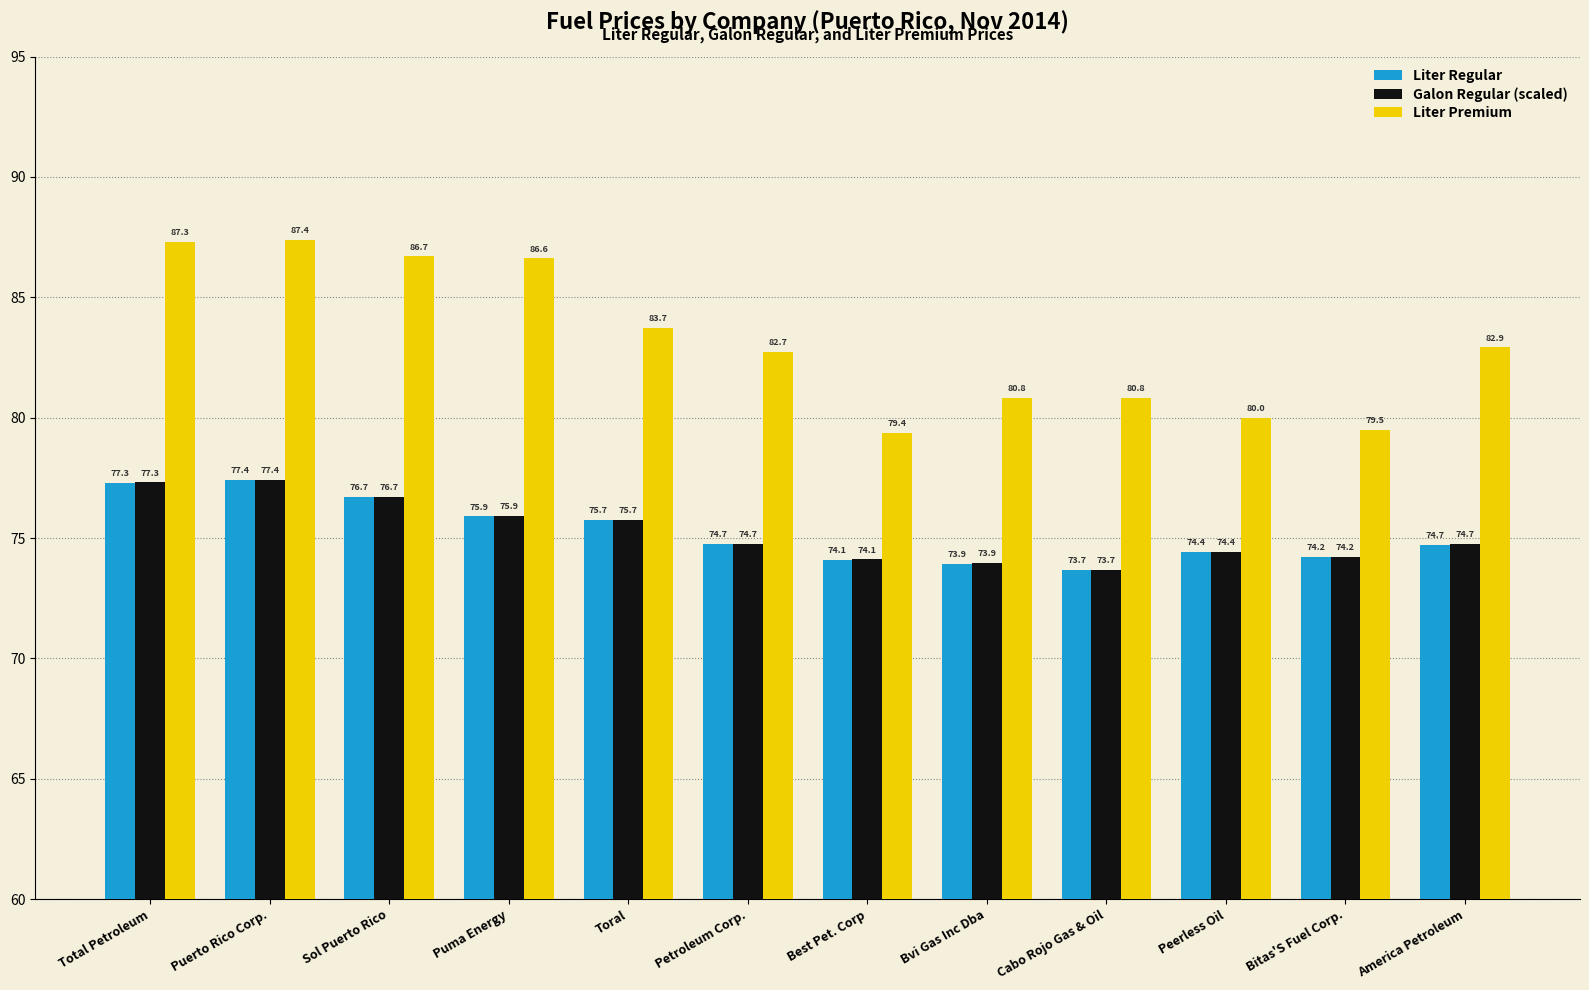

What value does the Liter Regular series have at Puma Energy?

75.9